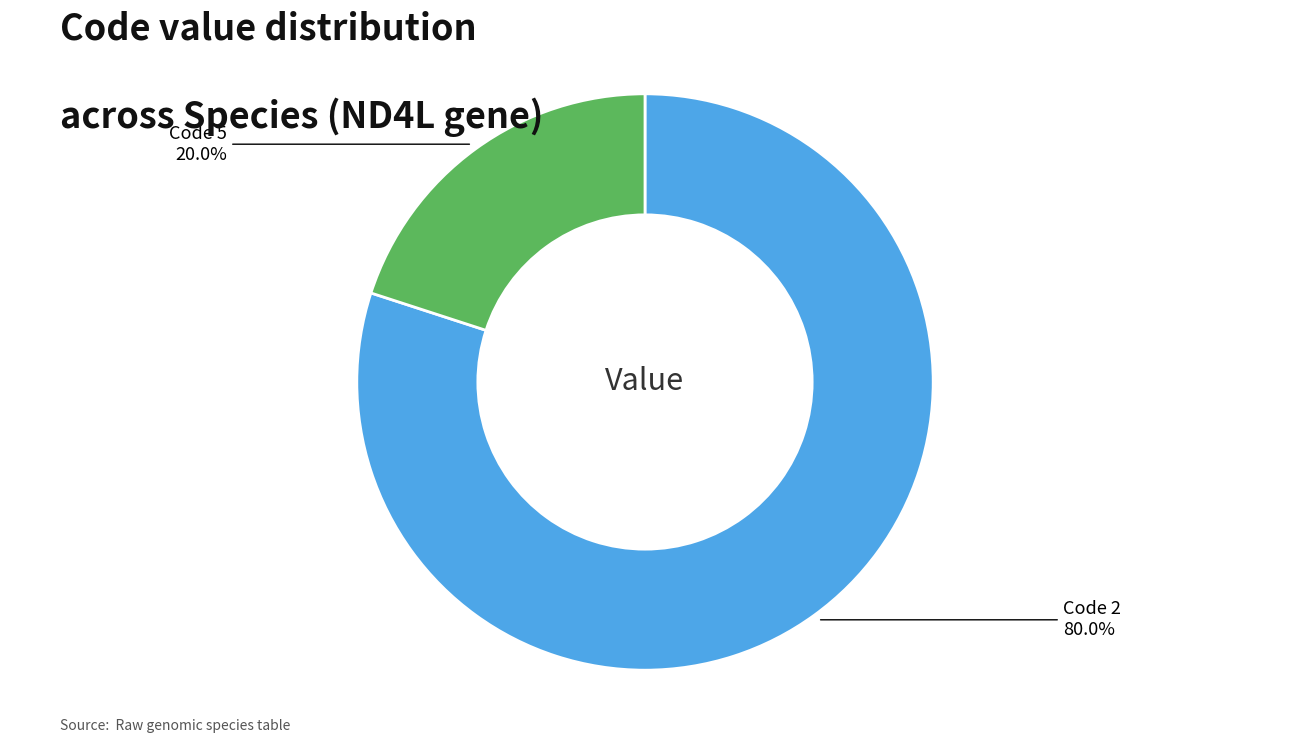

Does any single category account for the majority?

Yes